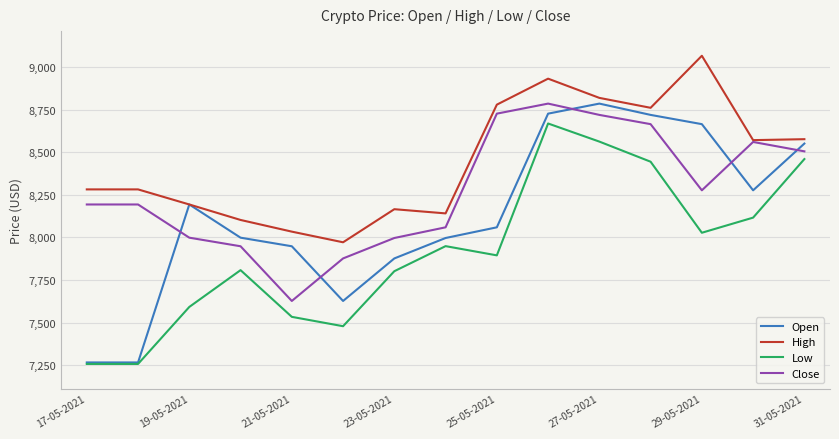

Which series has the largest range (max minus min)?

Open